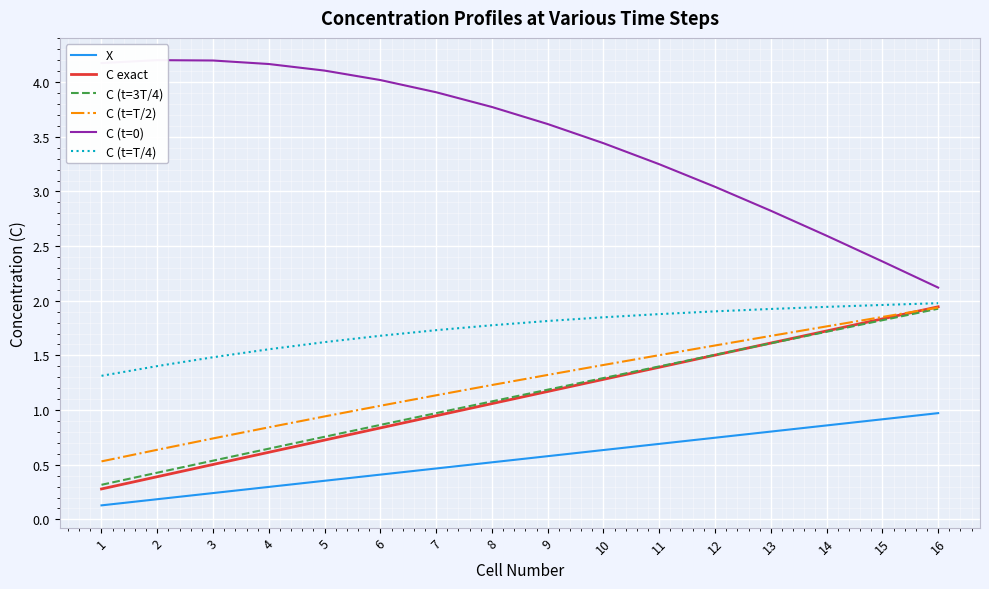

How many values in the C (t=0) series are below 3?

4